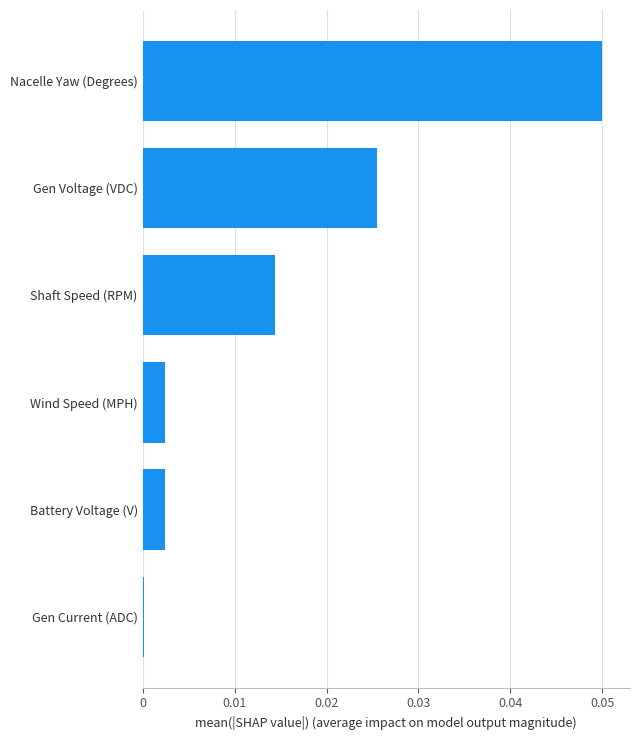

Is it true that the value at Gen Current (ADC) is 0.0?

True